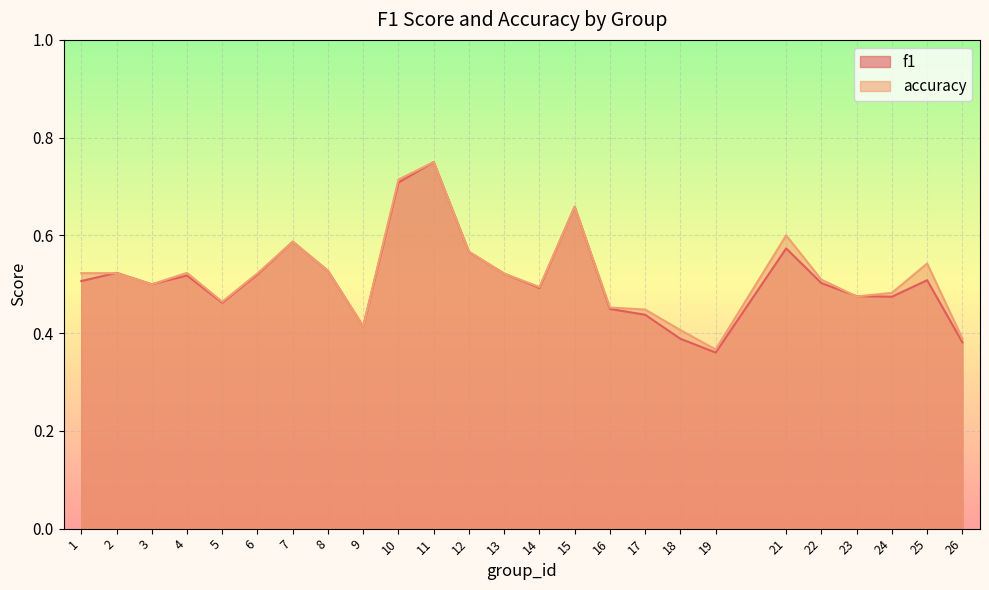

Which category has the highest value across all series?

11